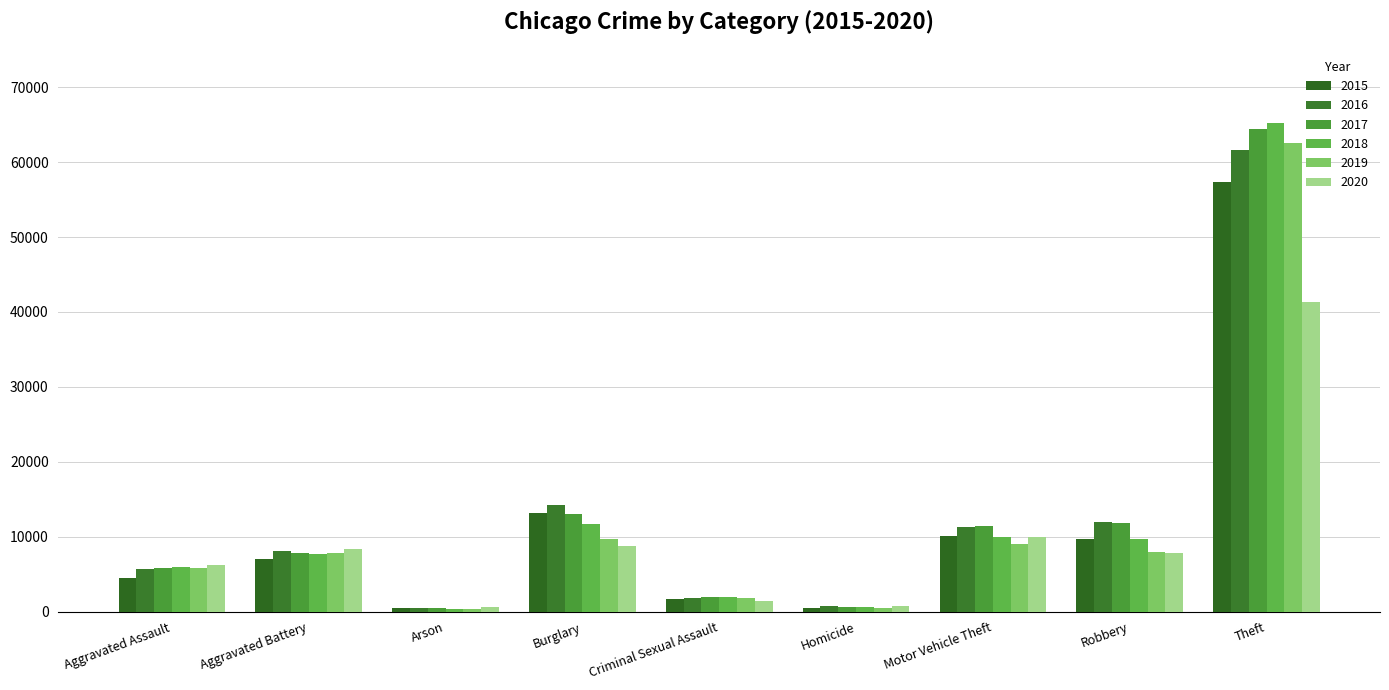

Count the number of categories in the chart.

9